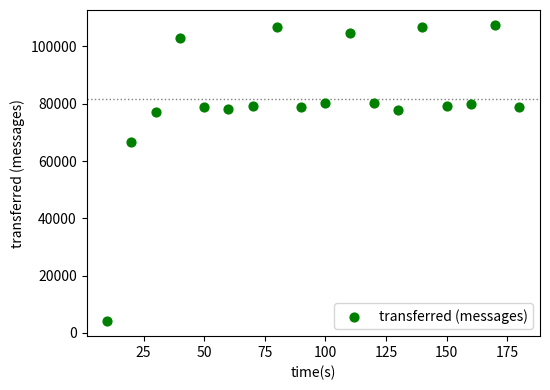

What is the range of X values (max minus min)?

170